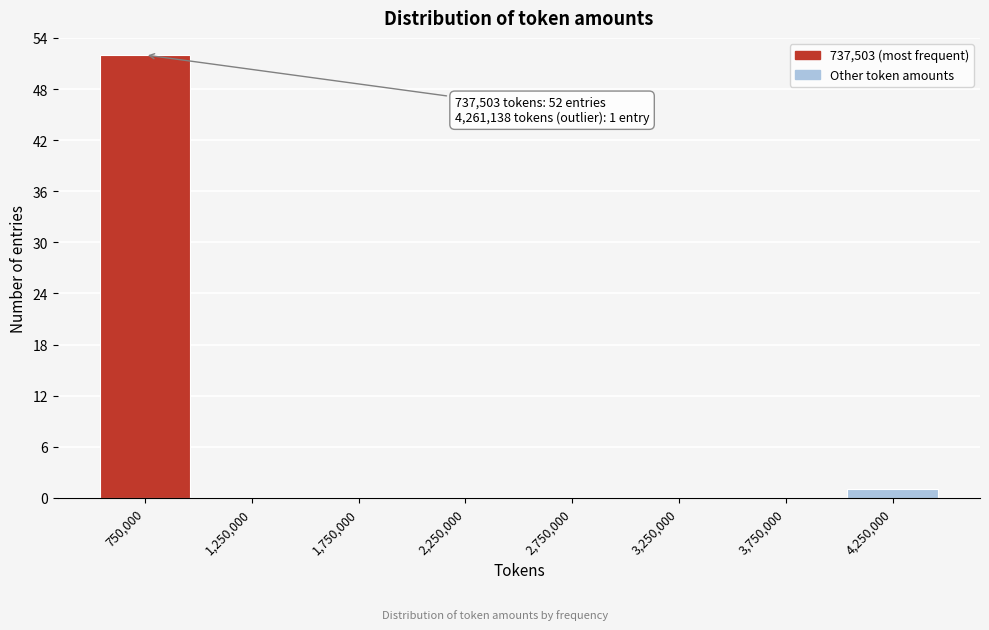

Over which range of the x-axis is the bar tallest?

500000 to 1000000